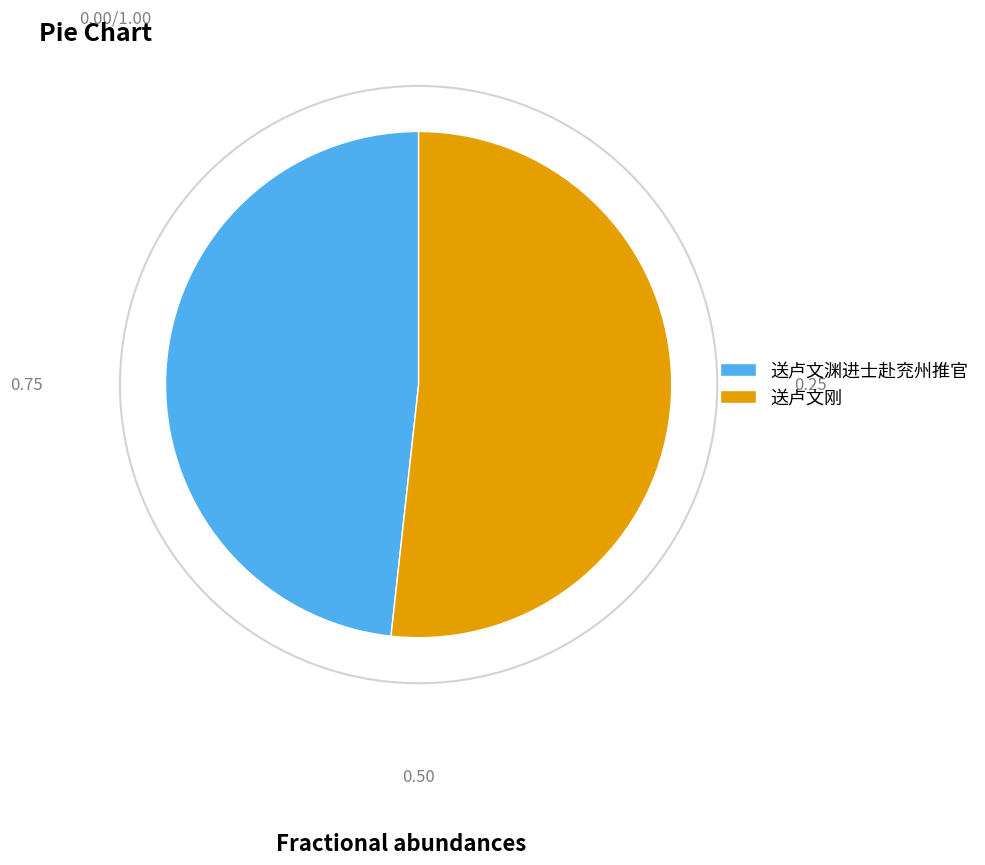

Is the sum of 送卢文刚 and 送卢文渊进士赴兖州推官 greater than half?

Yes